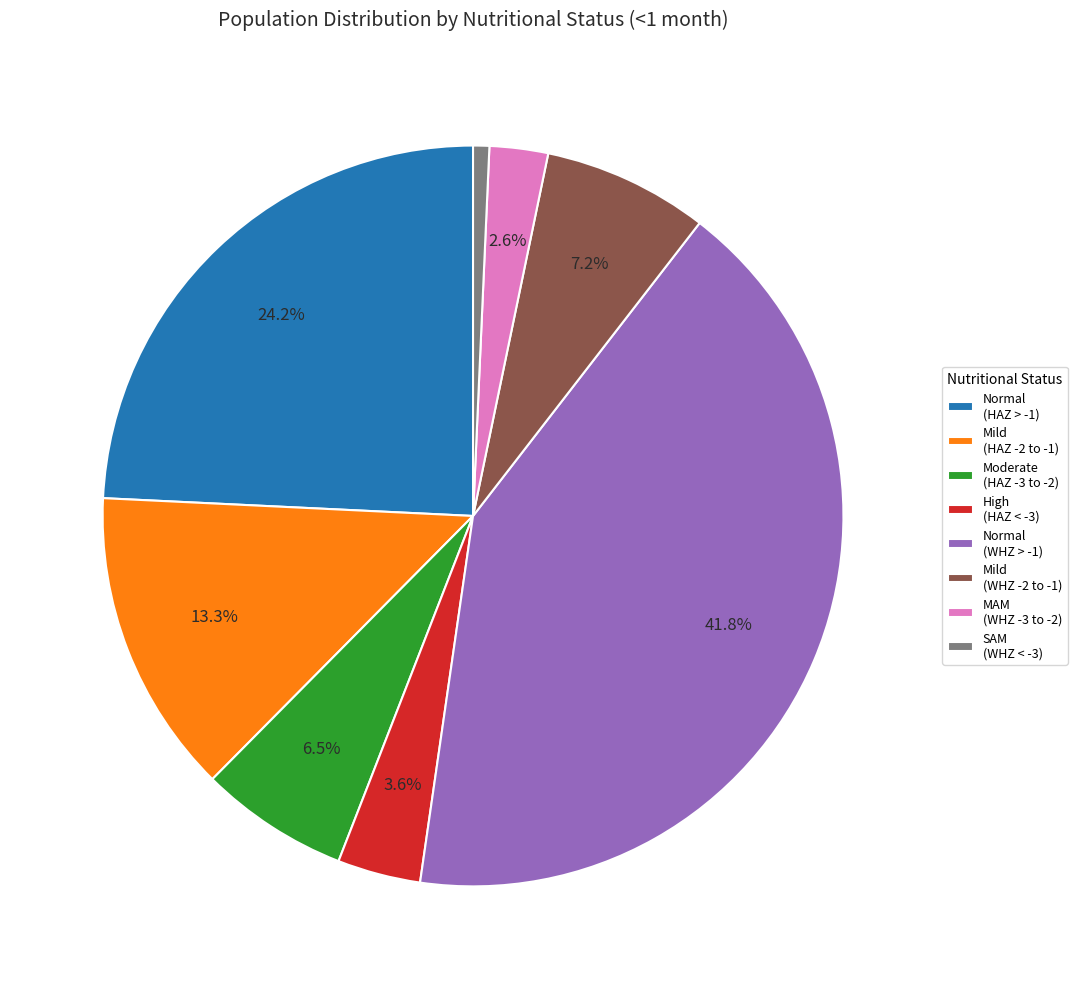

Rank the categories by value from highest to lowest.

Normal (WHZ > -1), Normal (HAZ > -1), Mild (HAZ -2 to -1), Mild (WHZ -2 to -1), Moderate (HAZ -3 to -2), High (HAZ < -3), MAM (WHZ -3 to -2), SAM (WHZ < -3)